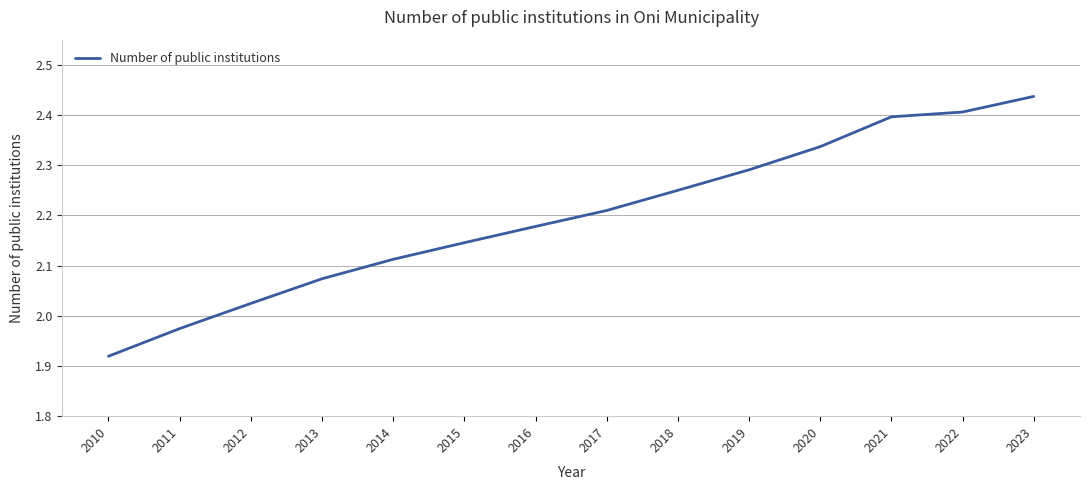

Count the number of categories in the chart.

14